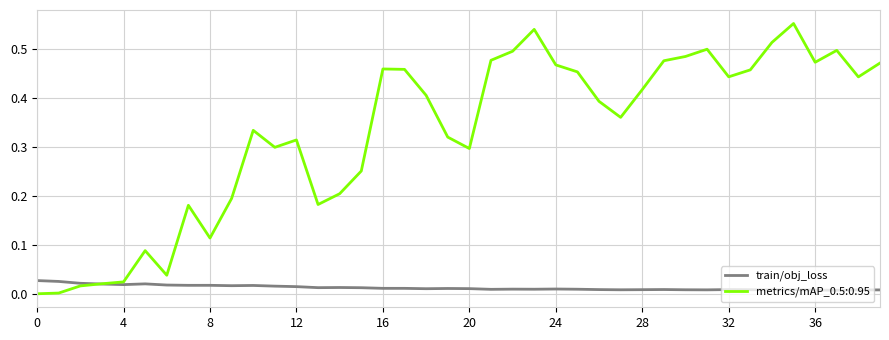

List the series in order of their peak value, highest first.

metrics/mAP_0.5:0.95, train/obj_loss